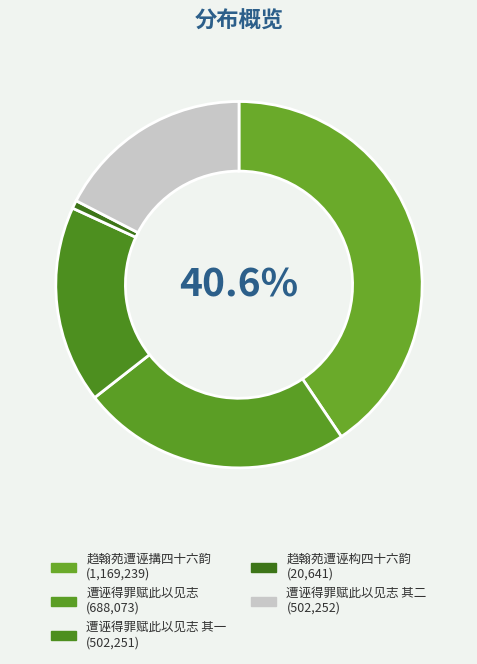

How many segments does this pie chart have?

5